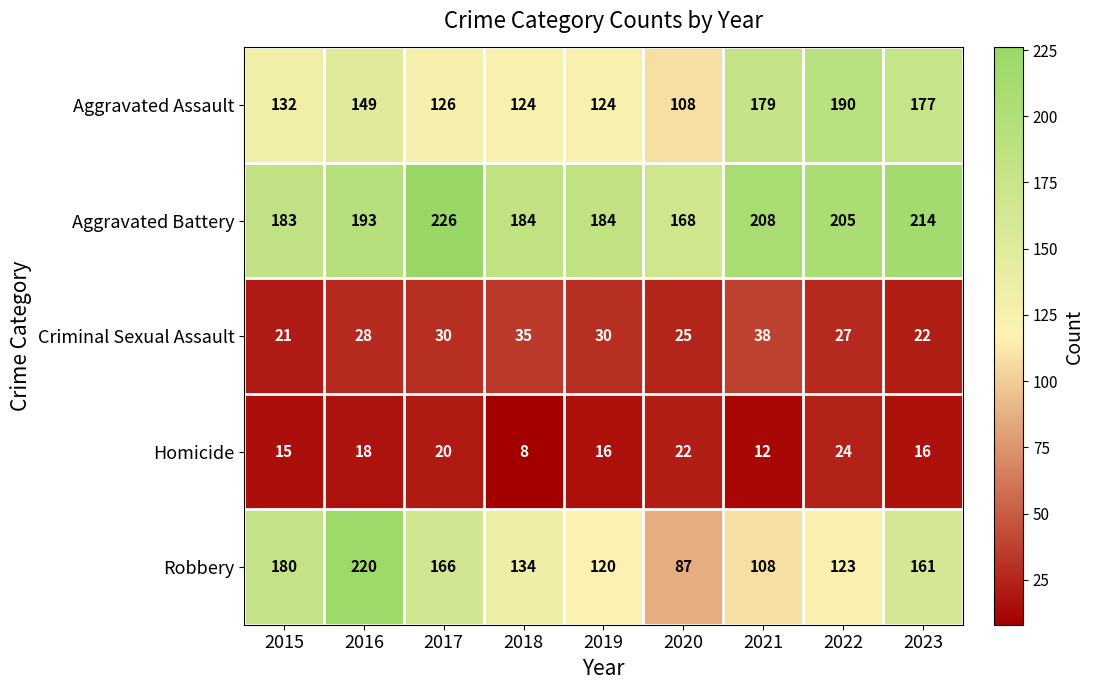

Which series has the largest range (max minus min)?

Robbery